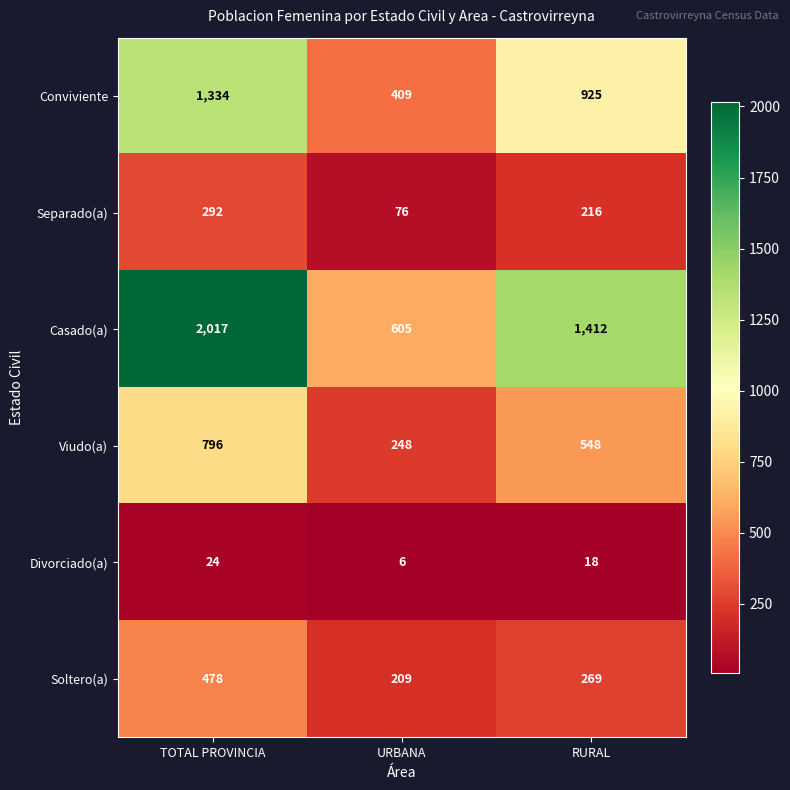

What is the smallest value displayed?

6